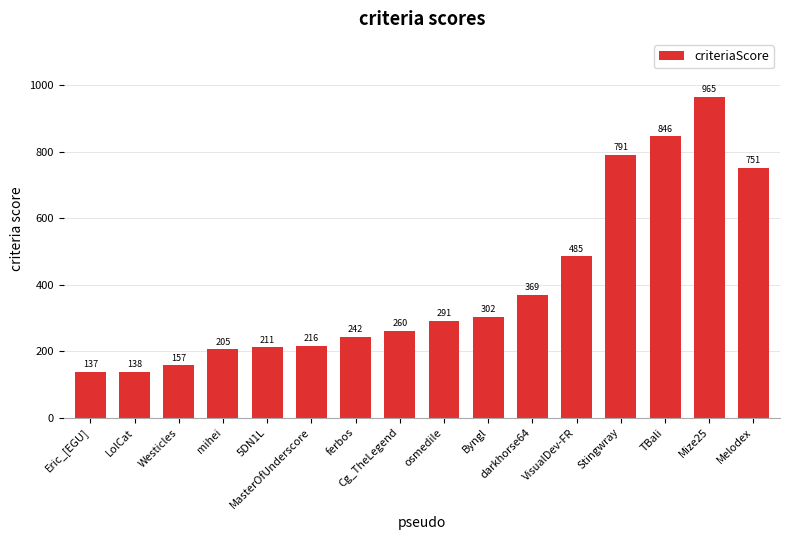

What is the difference between the maximum and minimum values?

828